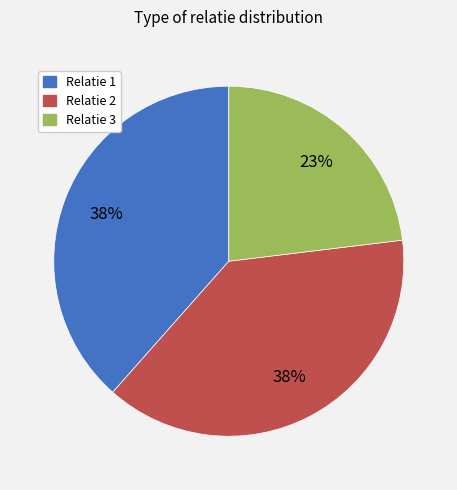

To the nearest percent, what is the difference between the largest and smallest slice percentages?

15%